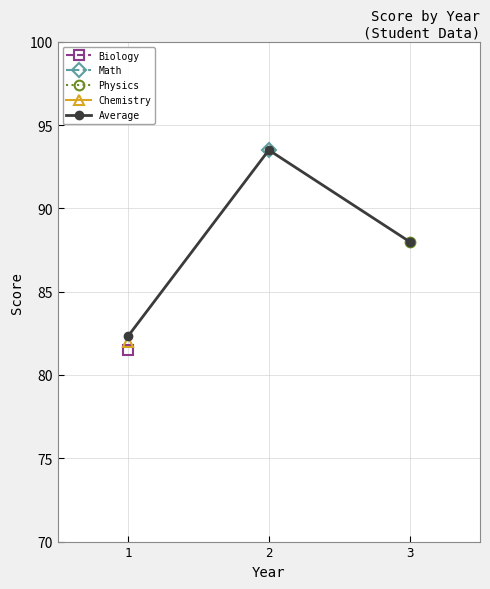

Is it true that the value at 2 is 152.5?

False